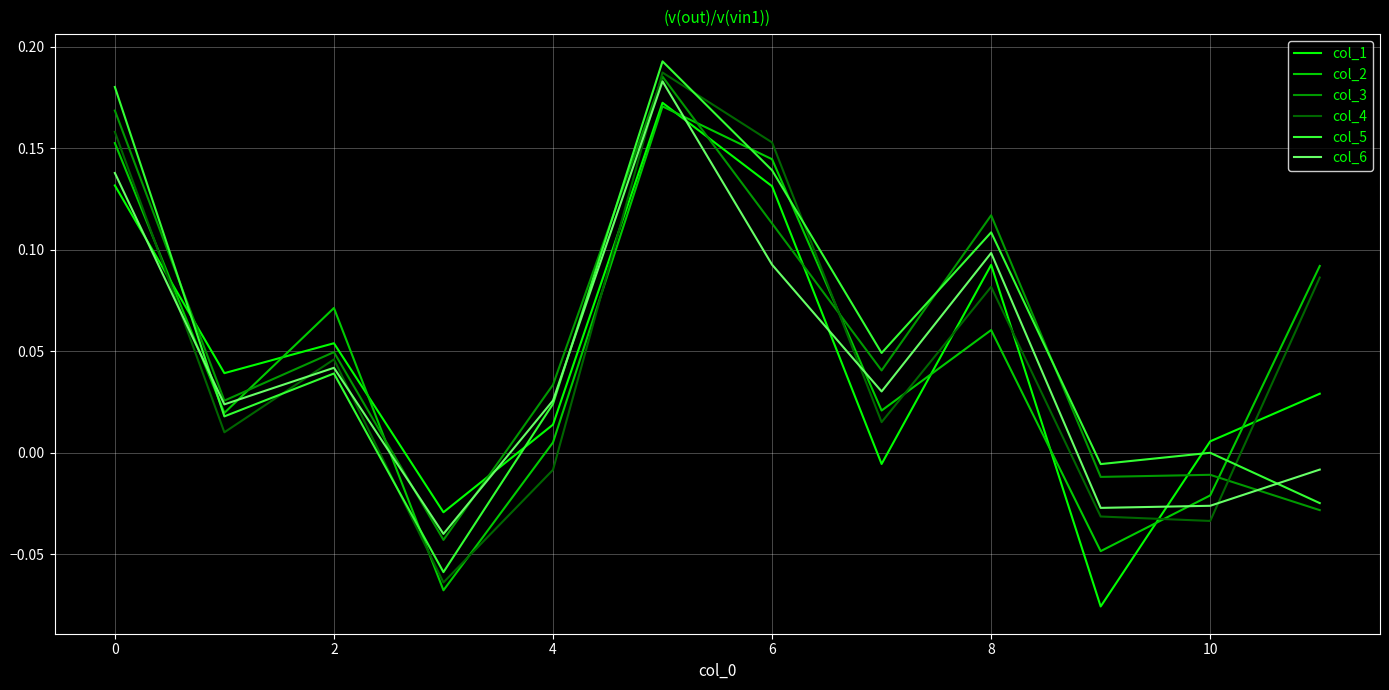

True or false: col_2 and col_4 intersect in this chart.

True